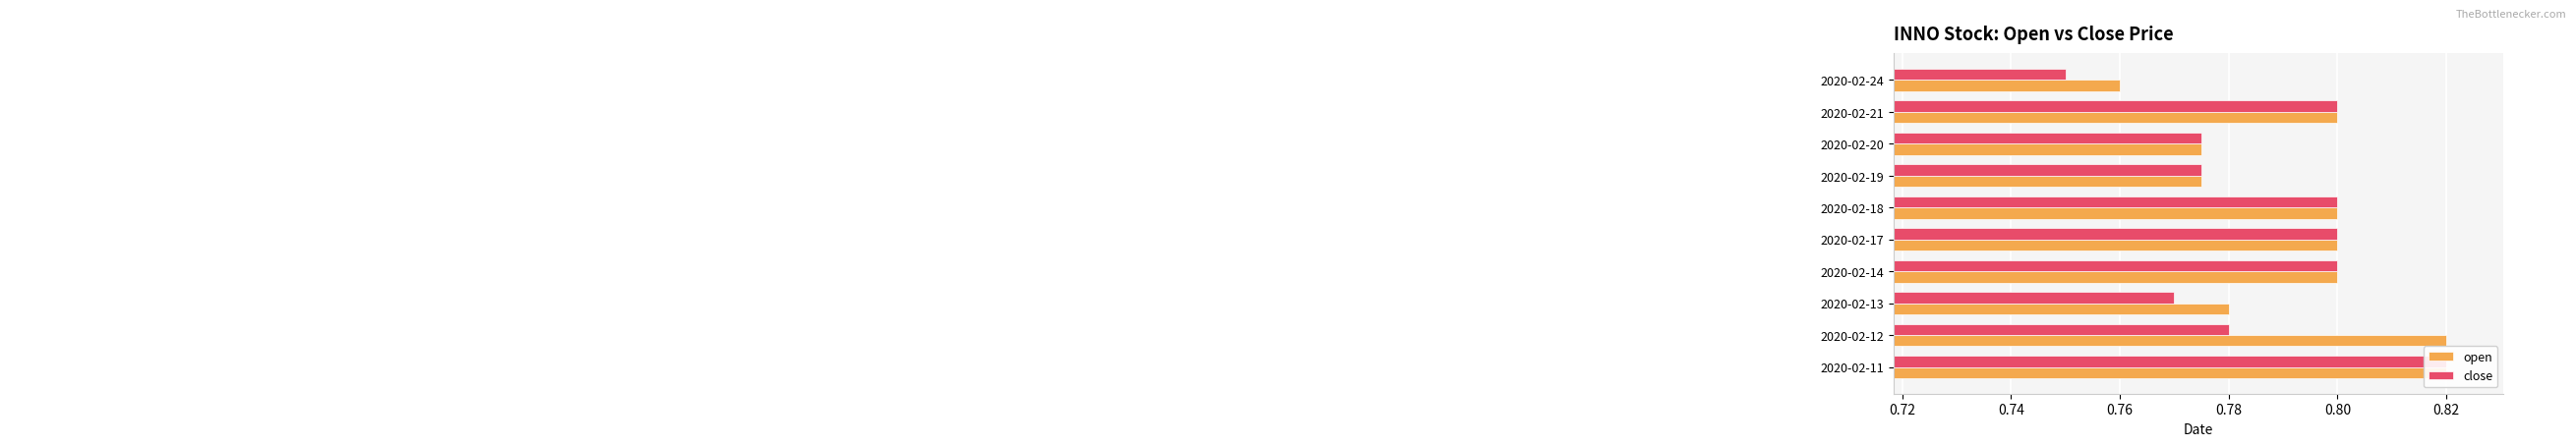

What is the sum of the close values at 2020-02-17 and 2020-02-19?

1.6